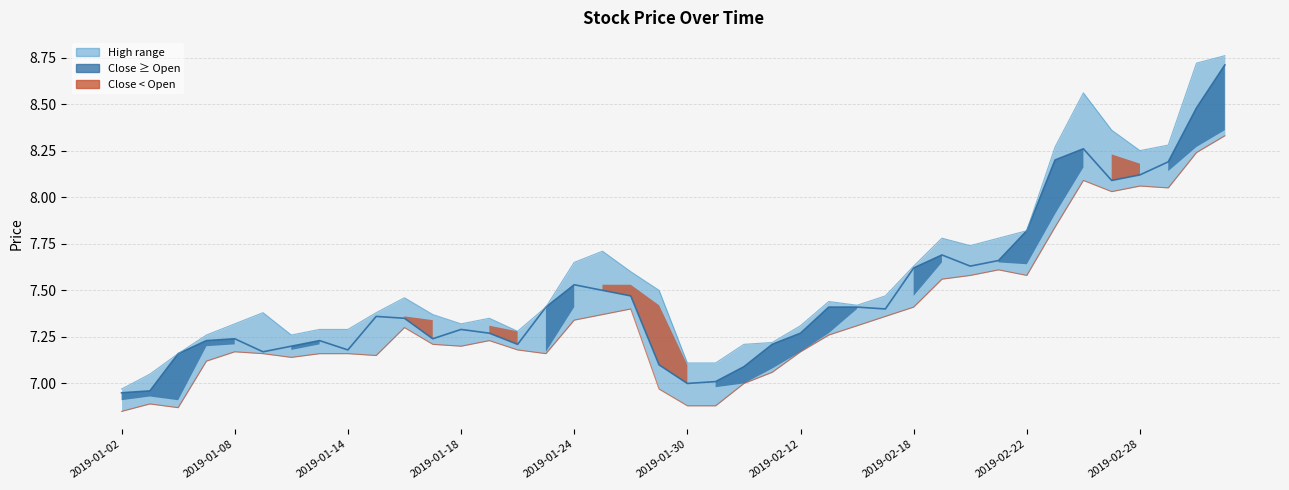

True or false: close_line has a value of 8.5 at 38.

True